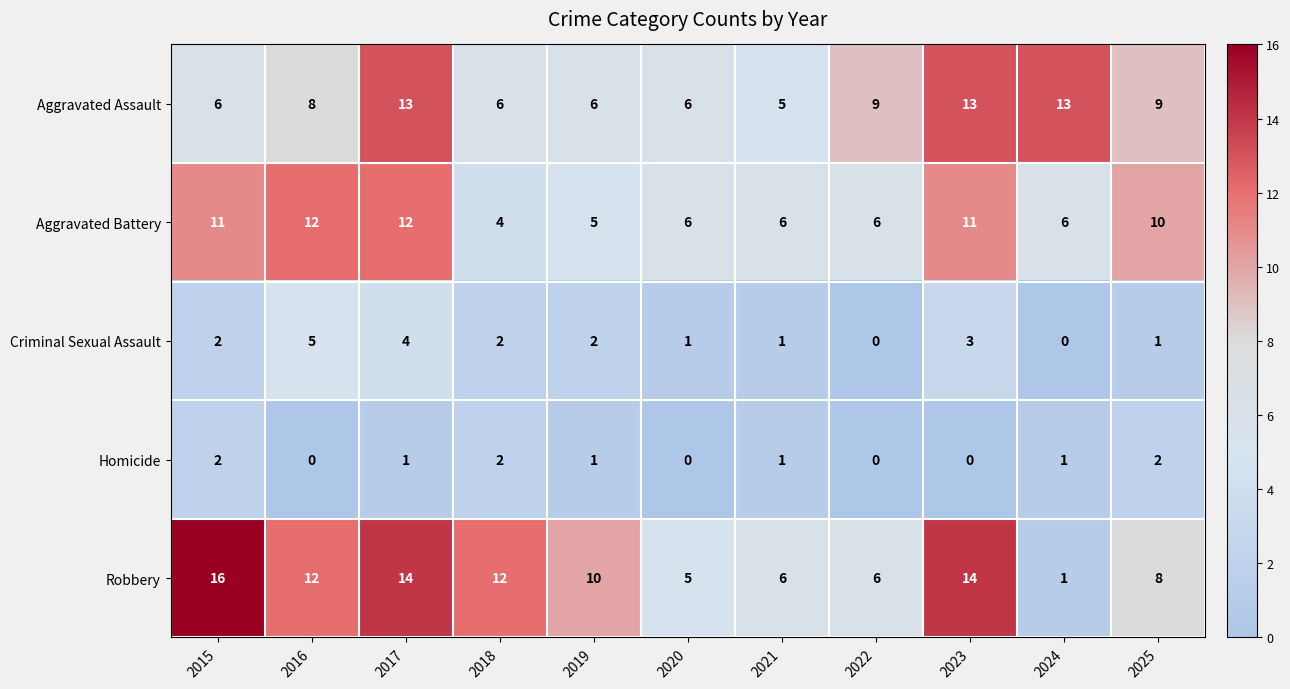

What is the difference between the second highest and second lowest values in the Aggravated Assault series?

7